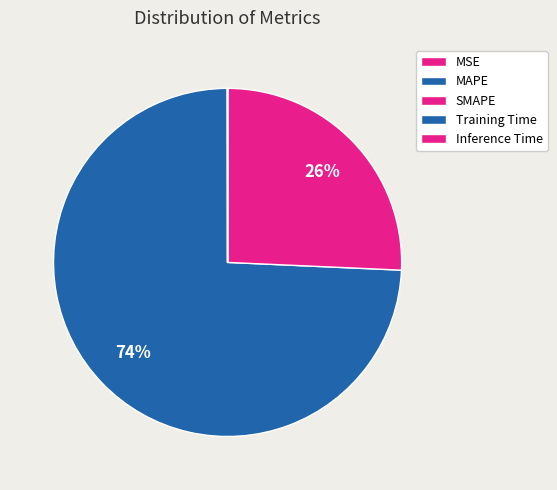

How many segments does this pie chart have?

5